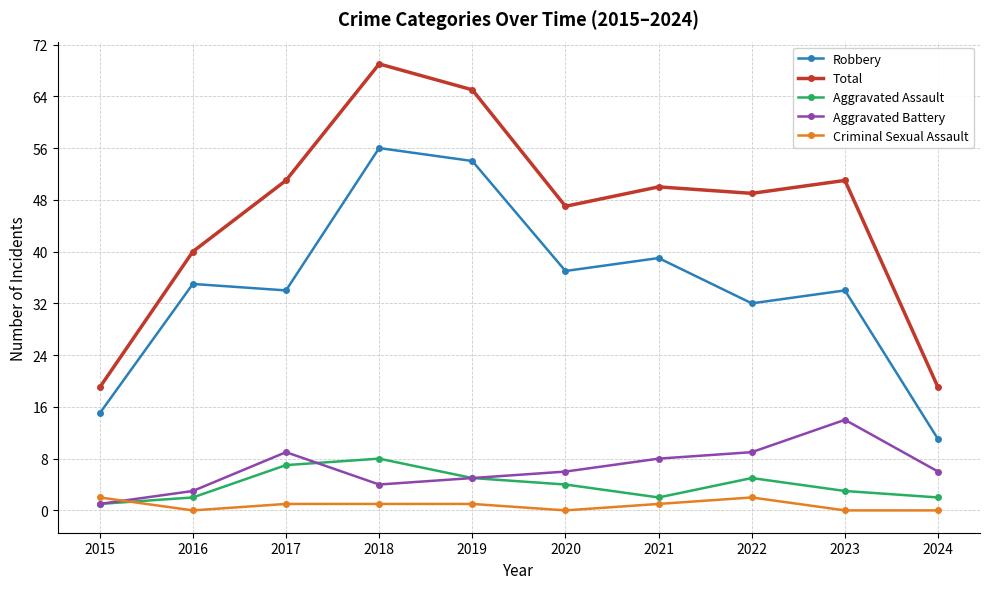

List the series in order of their peak value, highest first.

Total, Robbery, Aggravated Battery, Aggravated Assault, Criminal Sexual Assault